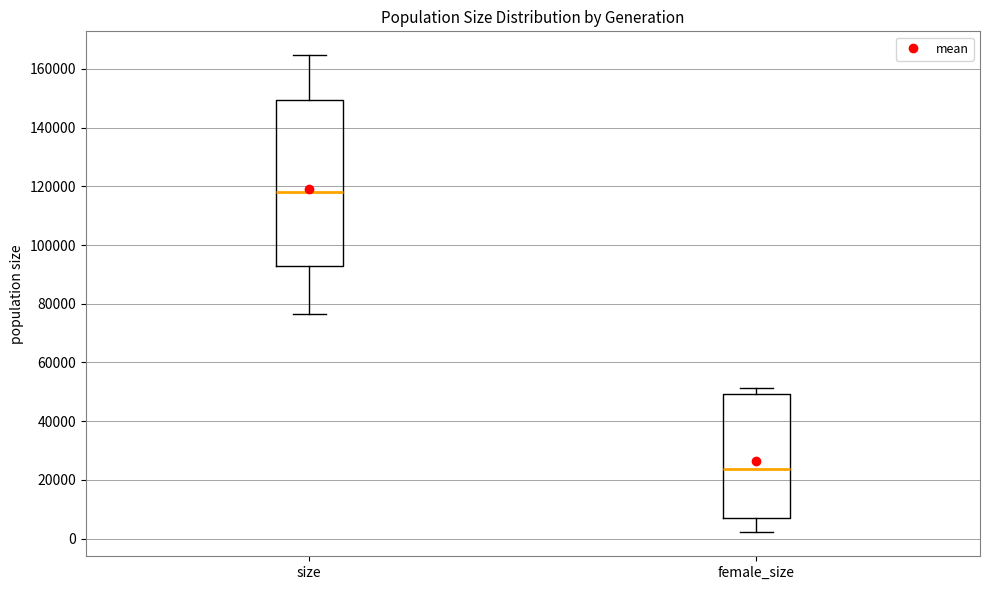

Which box's median line is the highest?

size